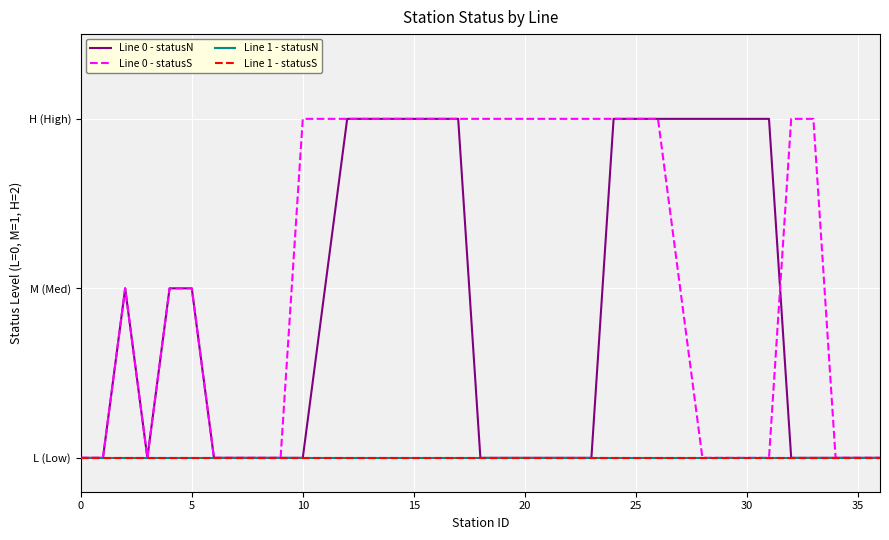

Does the chart have visible grid lines?

Yes